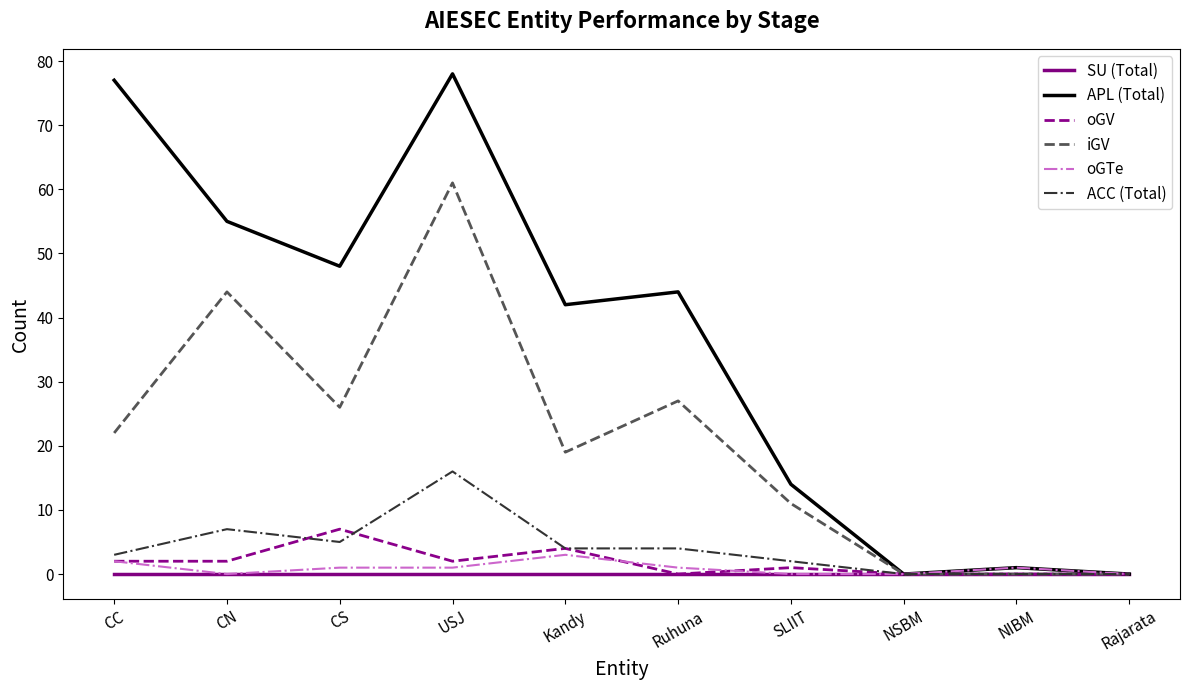

What position from the right is CN?

9